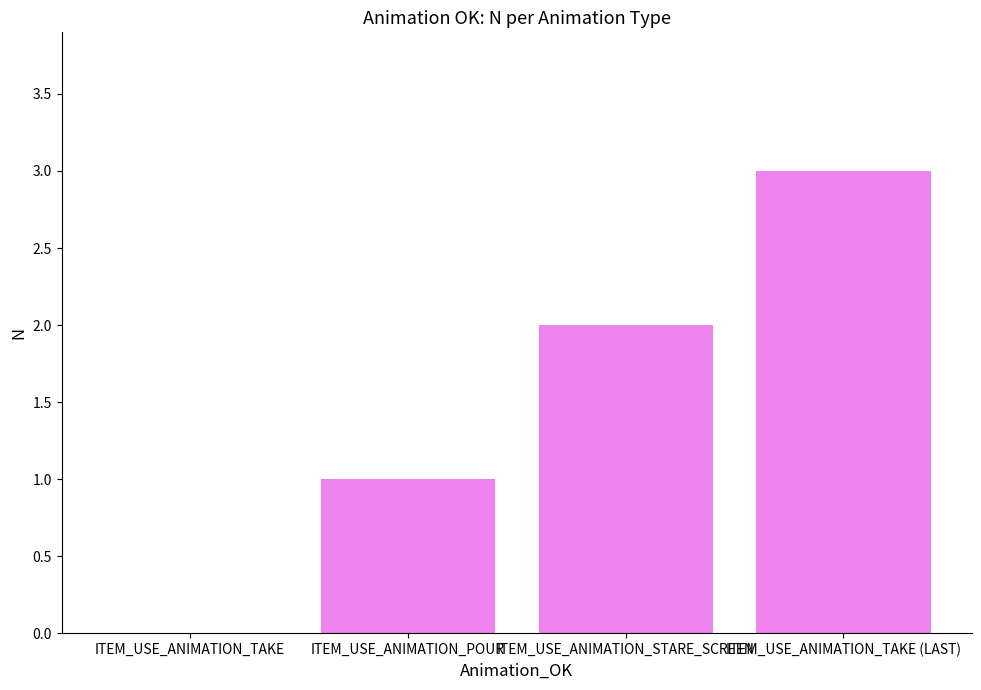

Between ITEM_USE_ANIMATION_POUR and ITEM_USE_ANIMATION_STARE_SCREEN, which is larger?

ITEM_USE_ANIMATION_STARE_SCREEN